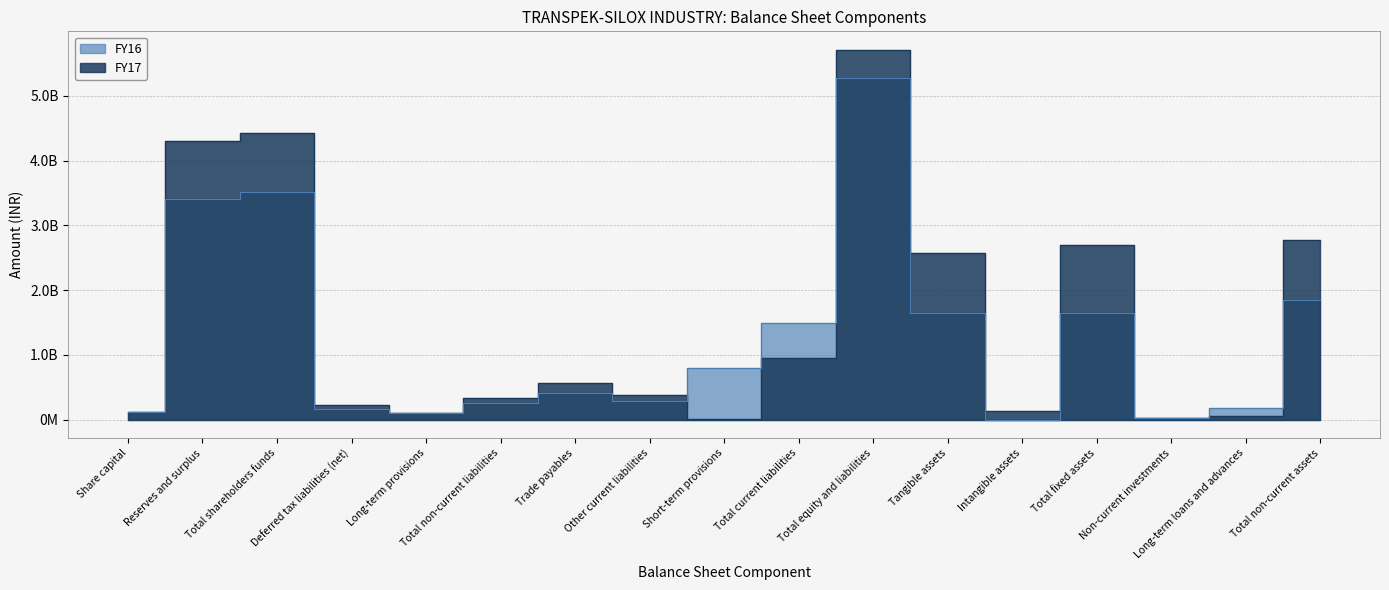

What position from the left is Long-term loans and advances?

16